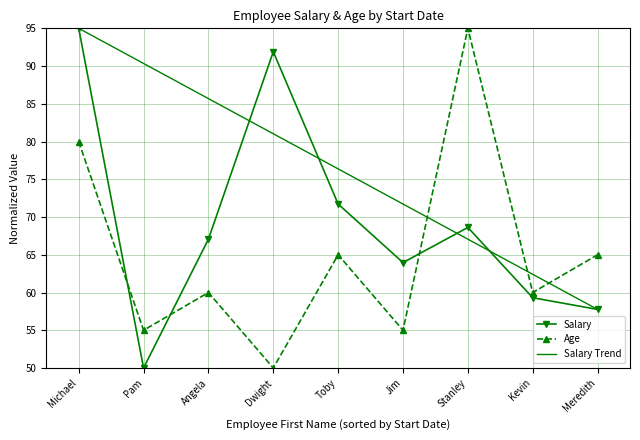

Which series changed the most between Dwight and Toby?

Salary